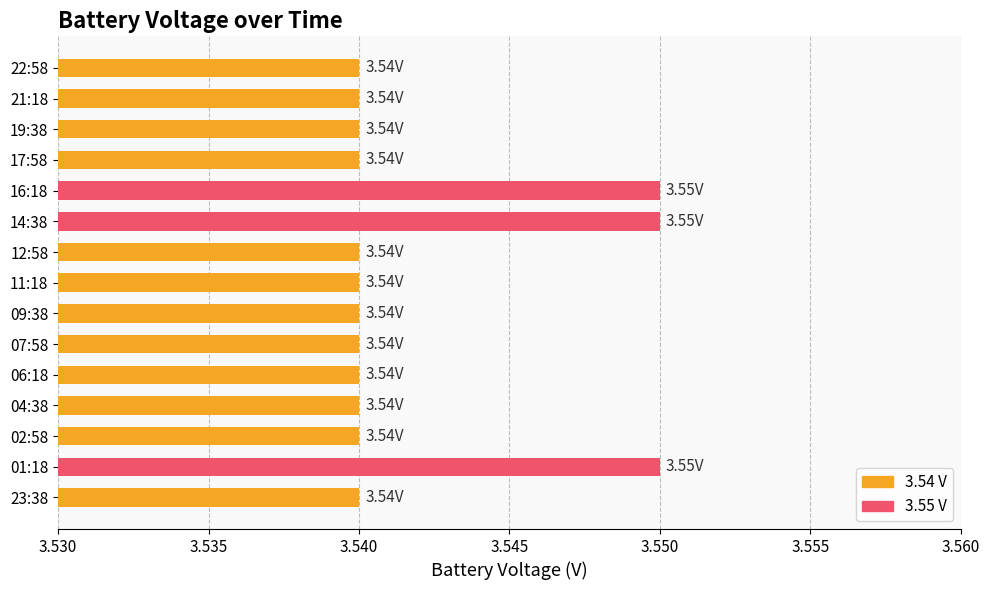

Approximately how many times larger is the value at 09:38 compared to 07:58?

1.0